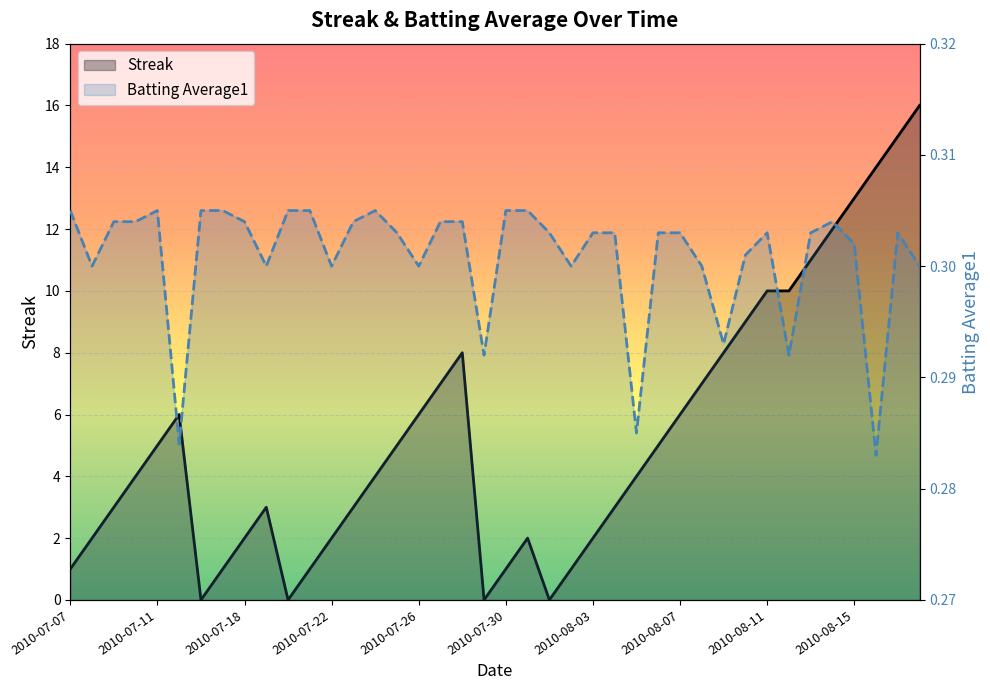

Is the value of Streak at 2010-07-24 greater than the value of Batting Average1 at 2010-08-17?

Yes